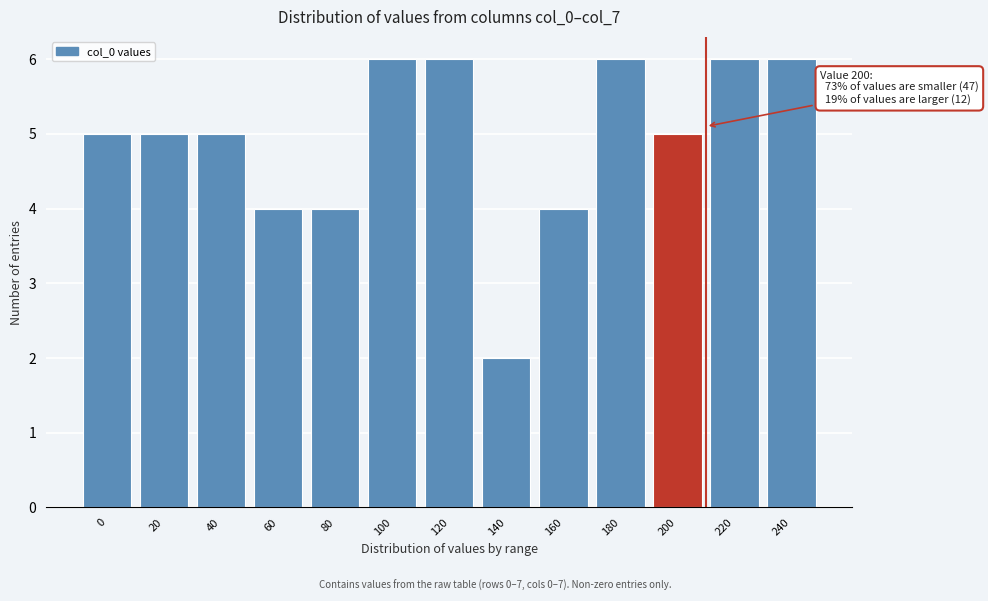

Reading right to left, transcribe all the data shown in this chart.

6	6	5	6	4	2	6	6	4	4	5	5	5